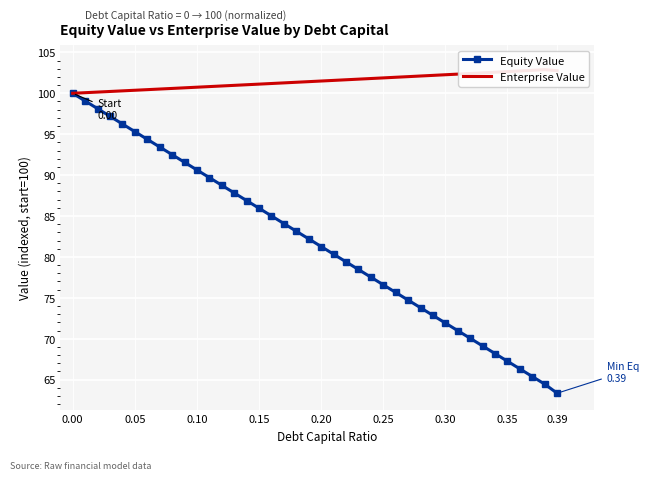

True or false: Equity Value has more than 1 points higher than both neighbors.

False